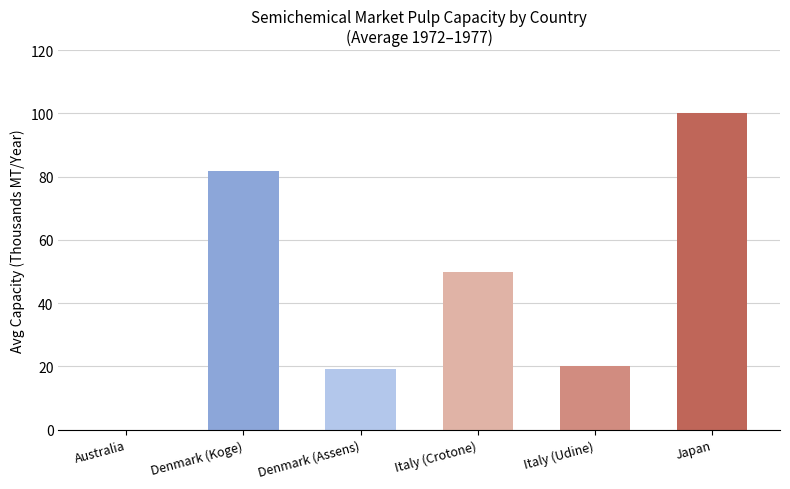

True or false: the data shows 20.0 at Italy (Udine).

True